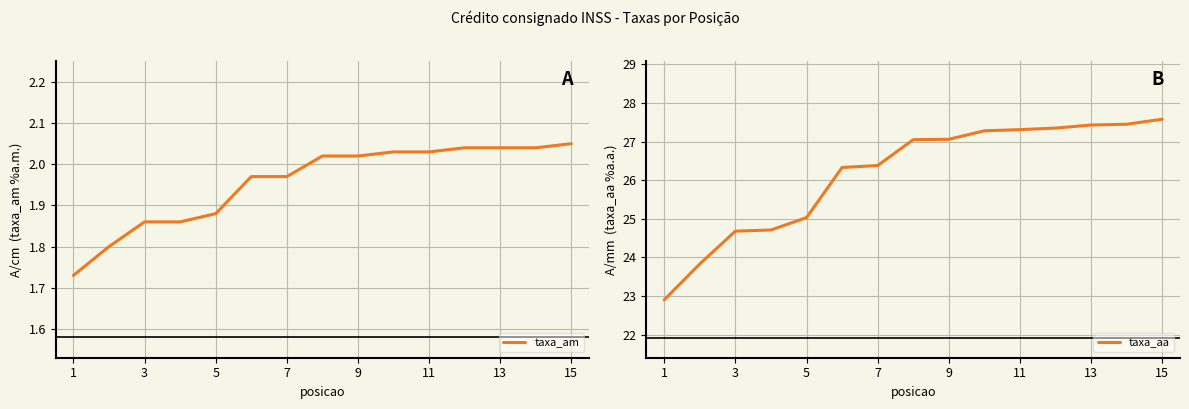

Does the chart have visible grid lines?

Yes